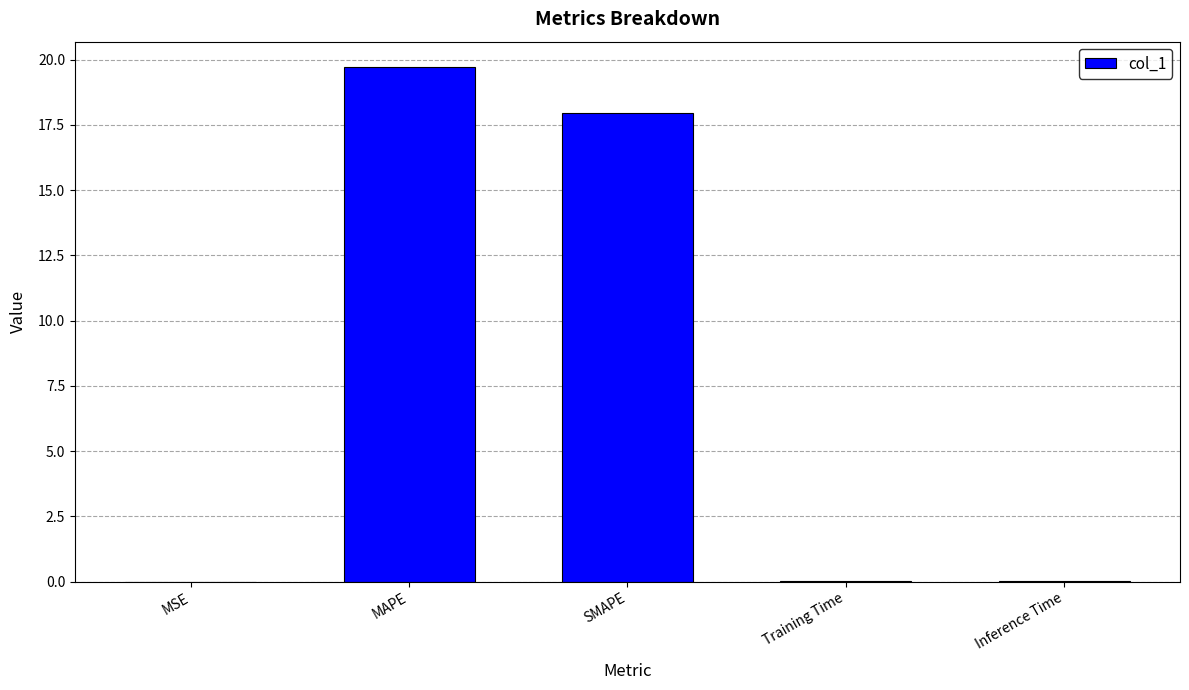

Between SMAPE and Inference Time, which is larger?

SMAPE